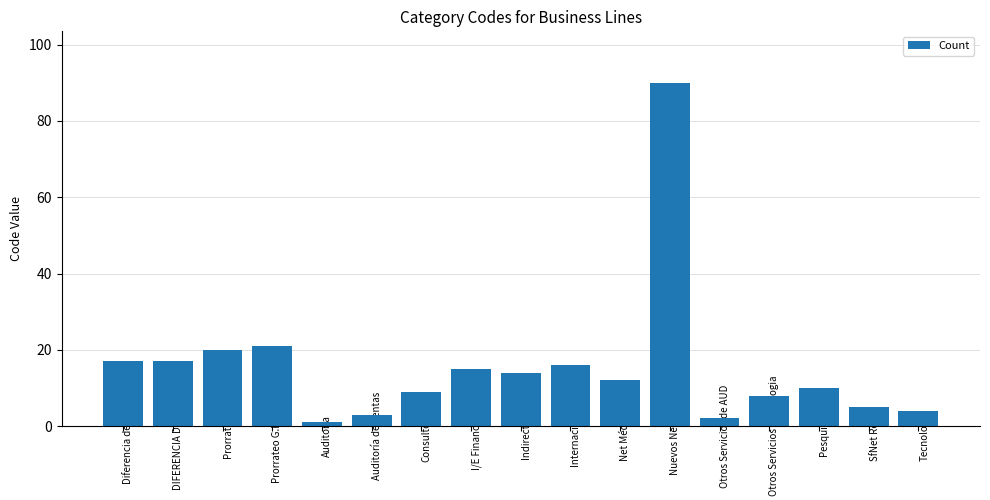

What is the average value?

16